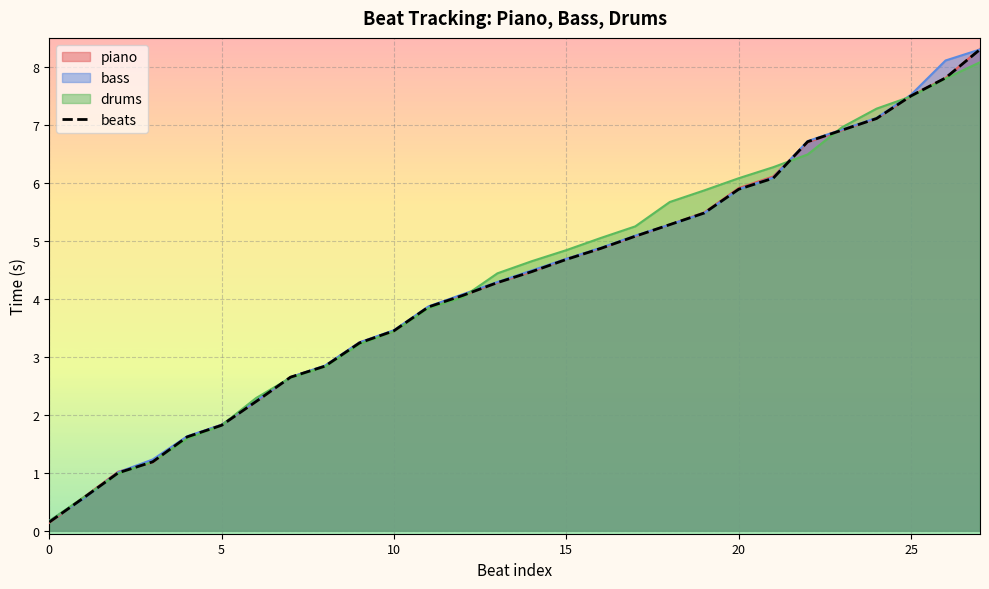

What is the label of the 5th point from the right?

23